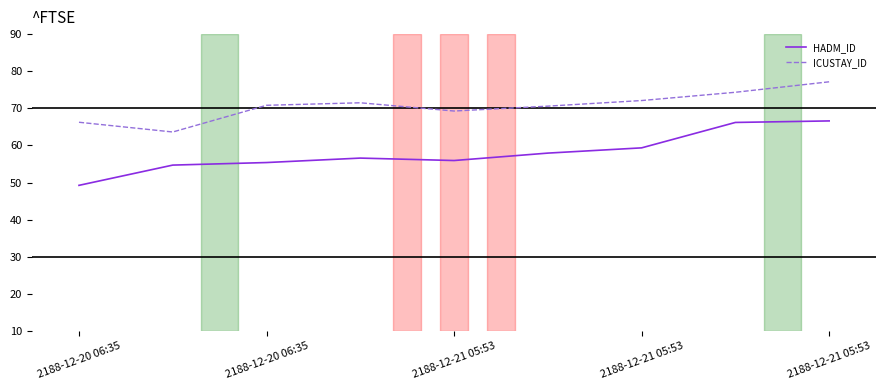

Rank the series by their maximum value, from highest to lowest.

ICUSTAY_ID, HADM_ID